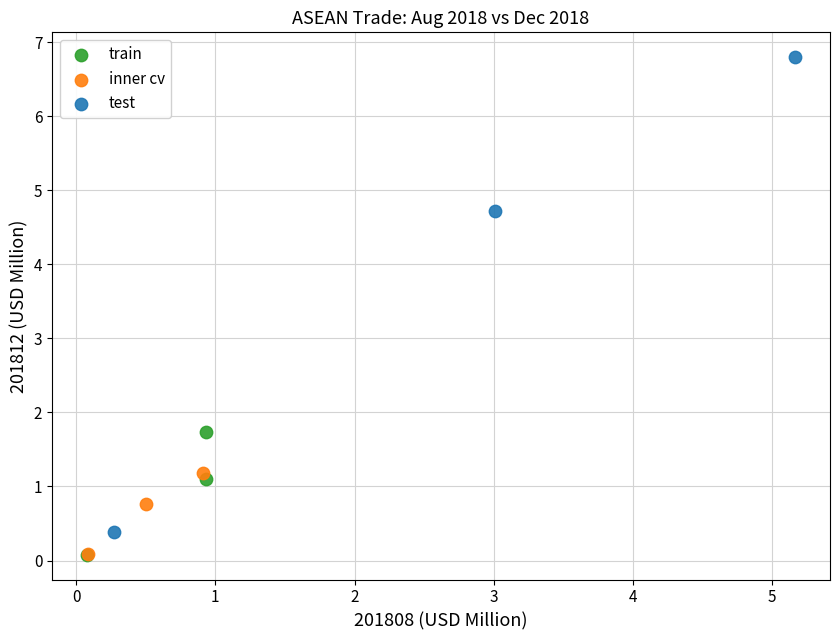

Which series has the widest spread of Y values?

test